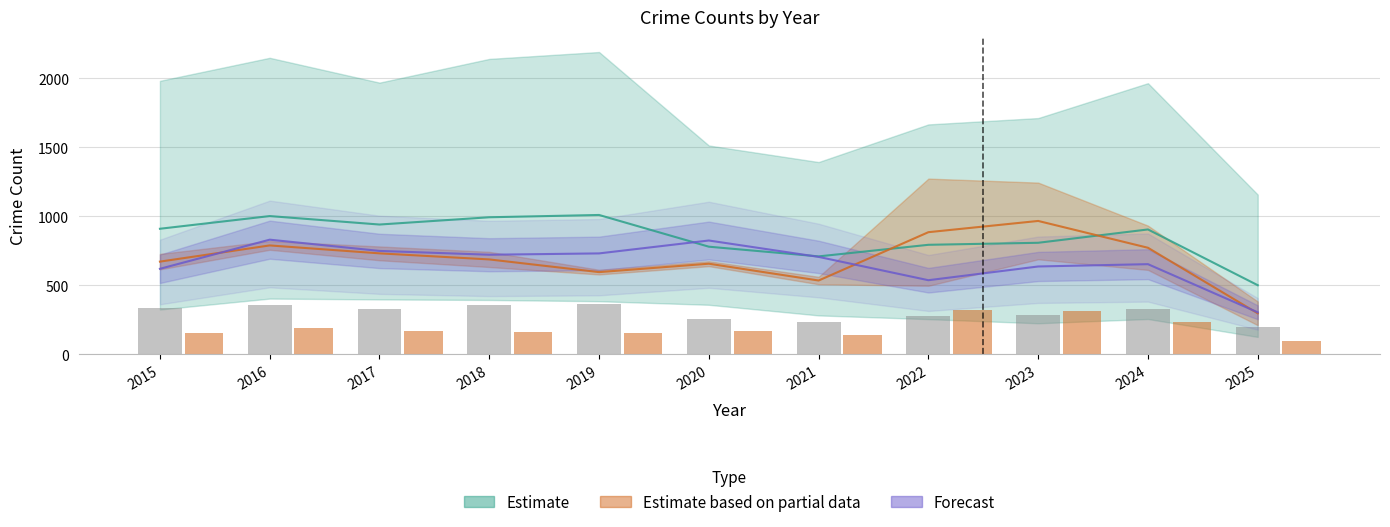

What is the spread (max minus min) of values at 2020?

168.2